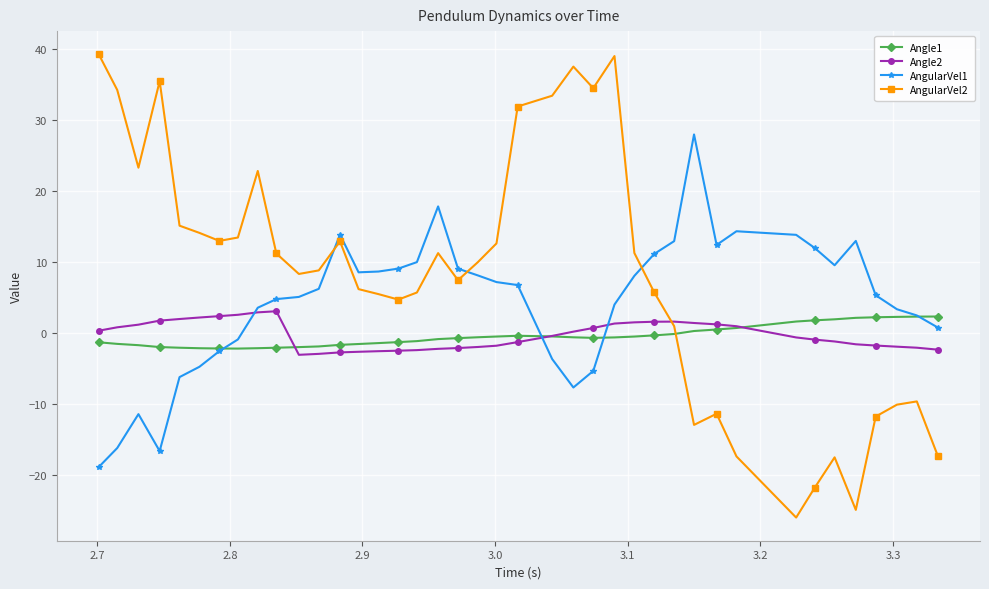

At how many categories does at least one series exceed 37?

3